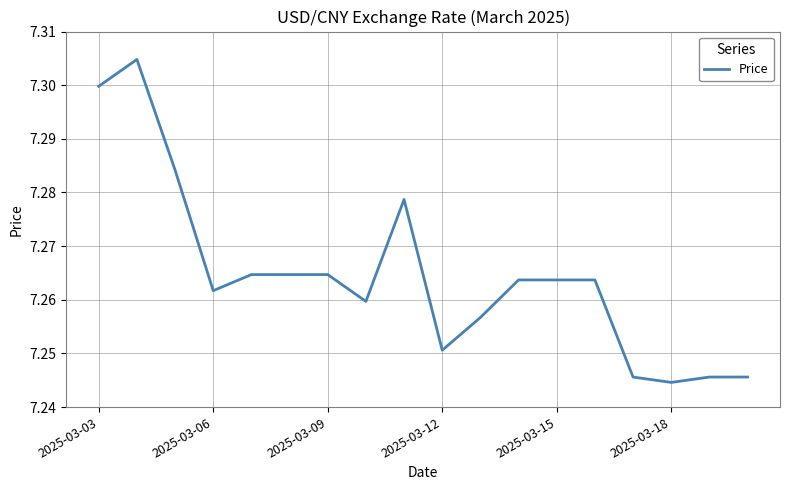

At which category does the chart reach its minimum across all series?

2025-03-18